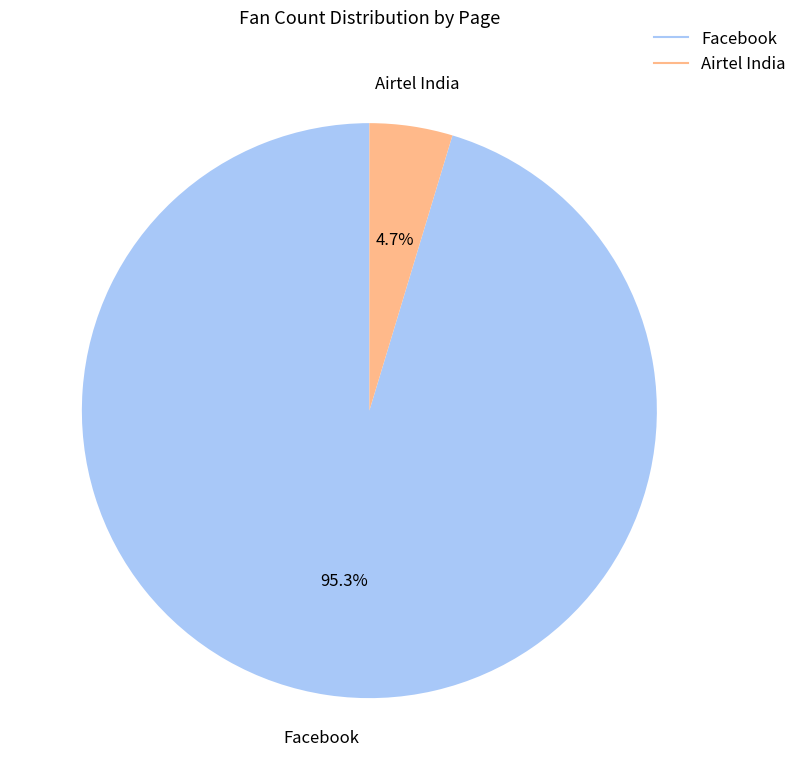

Is Airtel India the majority of the pie?

No